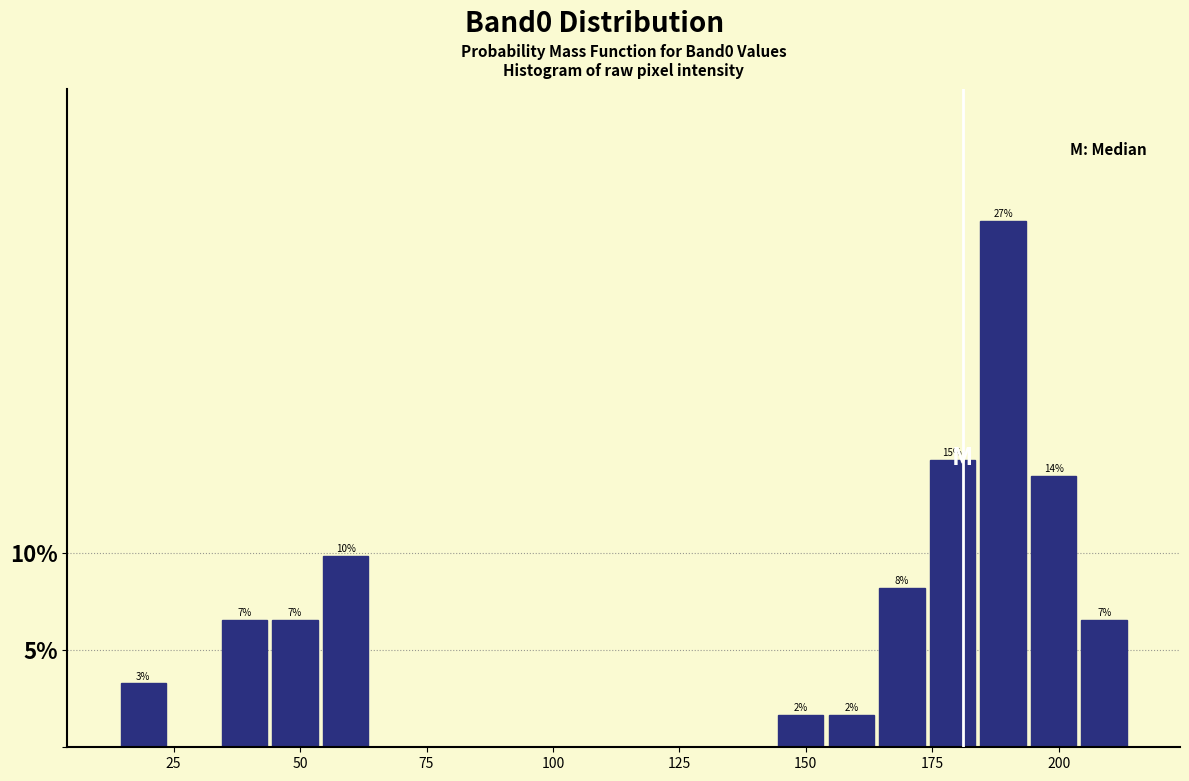

Around what value on the x-axis is the tallest bar? Give the approximate position of its centre, as read against the axis.

190